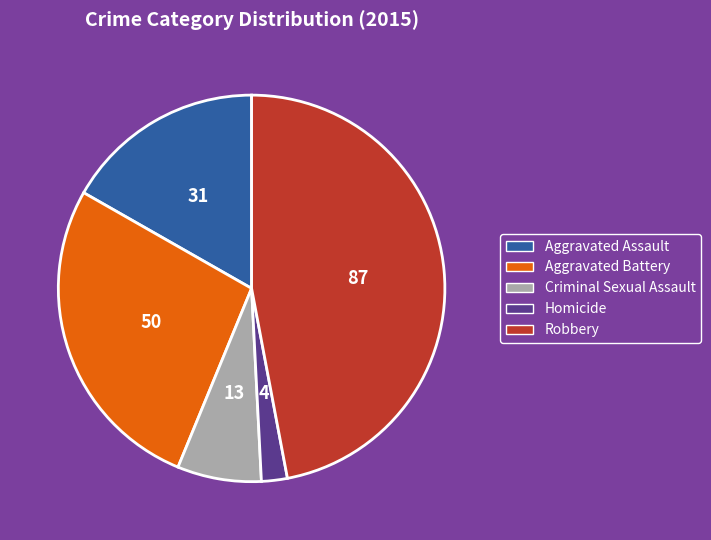

True or false: Aggravated Assault accounts for 17% of the total.

True